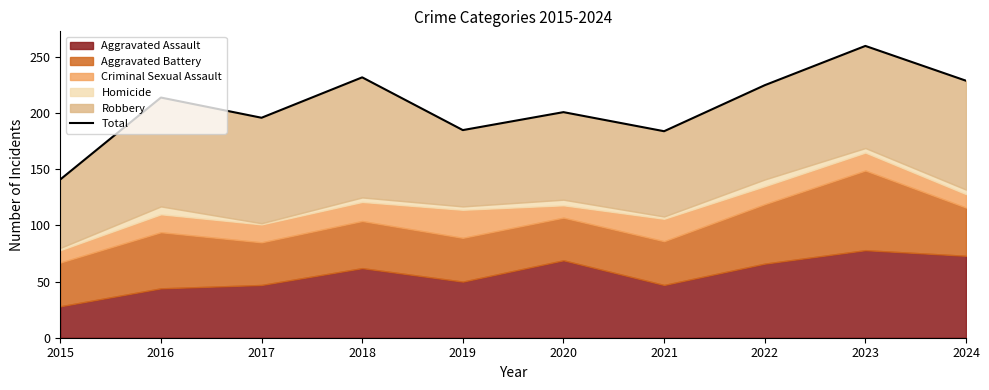

Reading right to left, extract all data points from this chart.

229	260	225	184	201	185	232	196	214	141